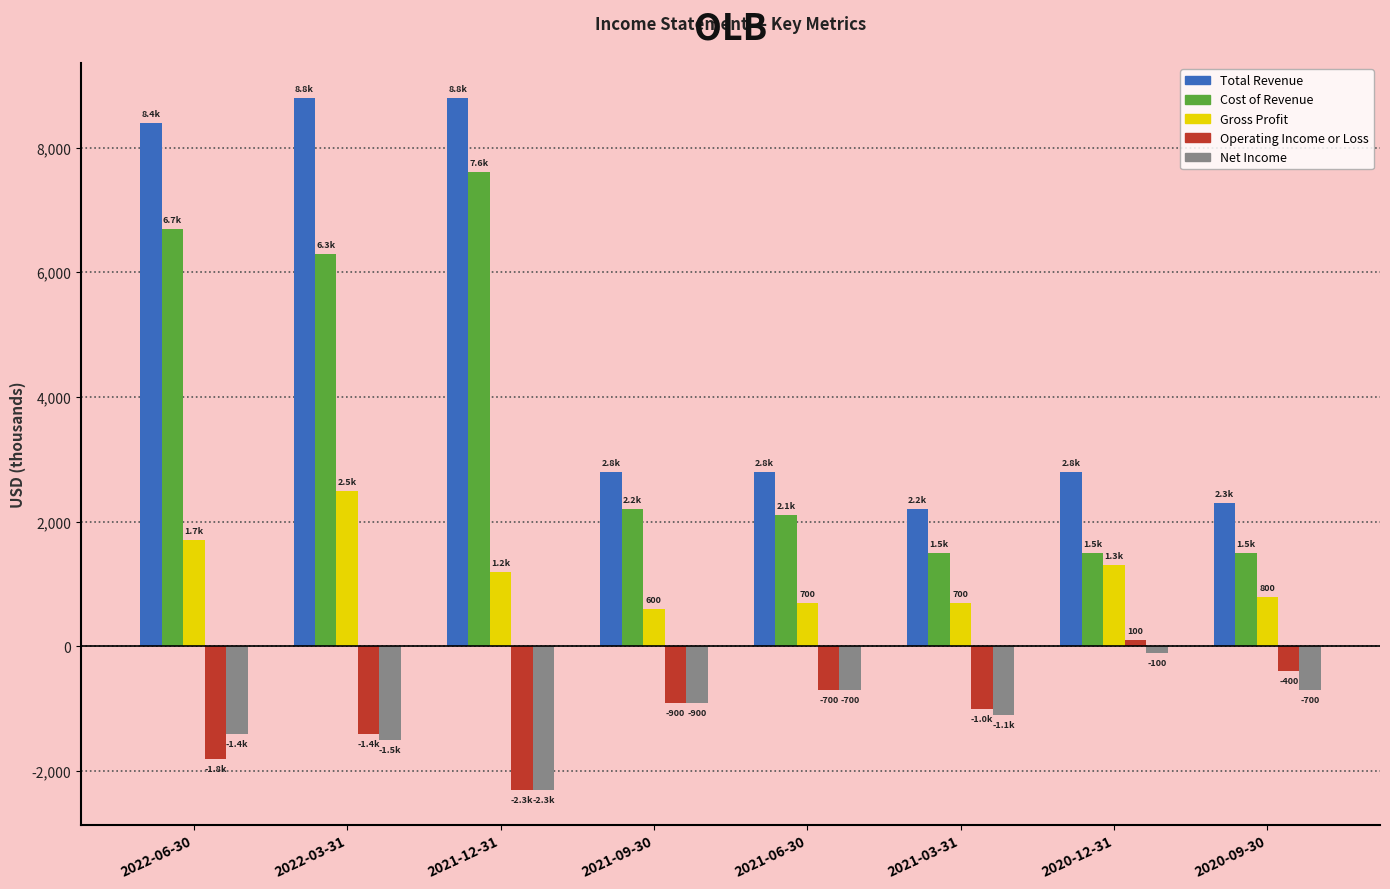

What is the minimum value for Cost of Revenue?

1500